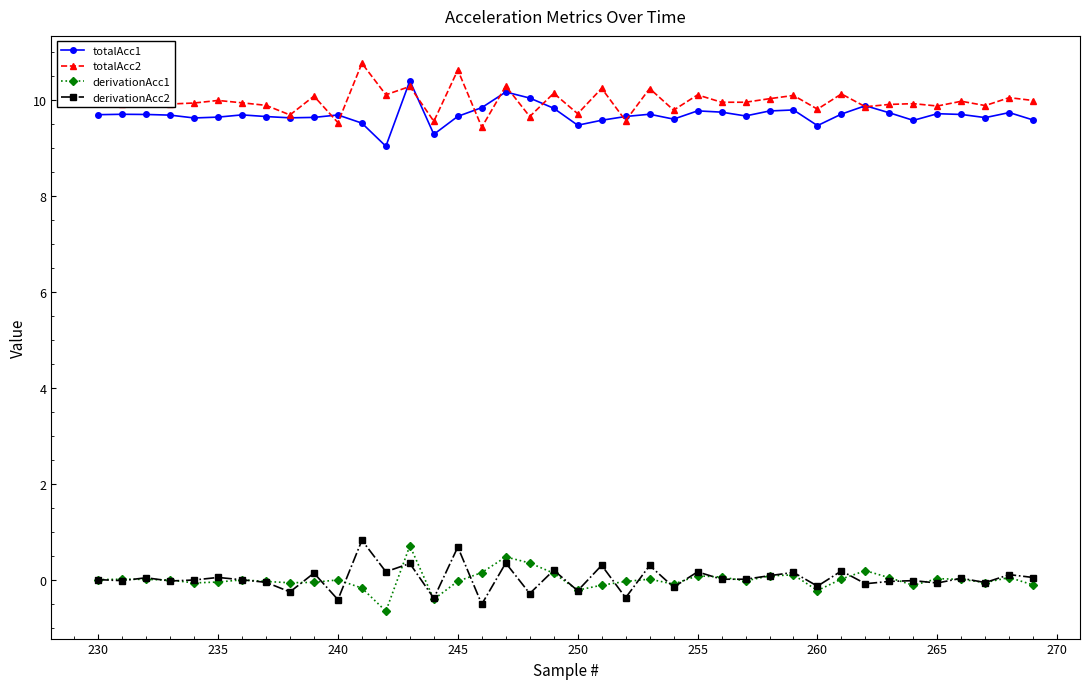

True or false: totalAcc2 has more than 1 interior local peaks.

True